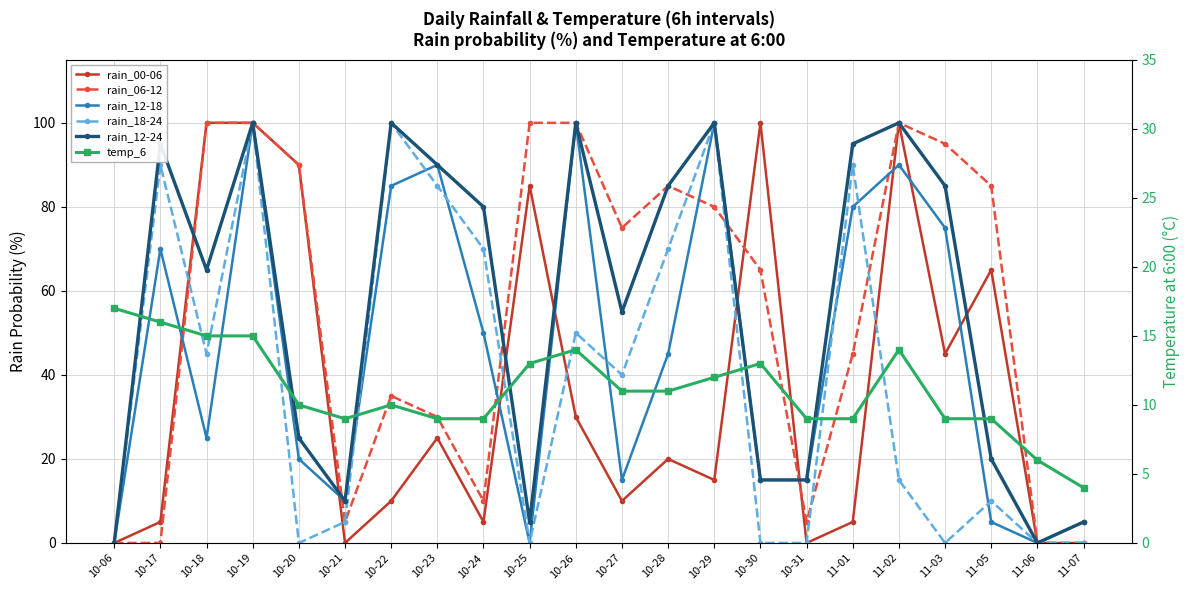

True or false: rain_00-06 has a value of 0 at 10-31.

True